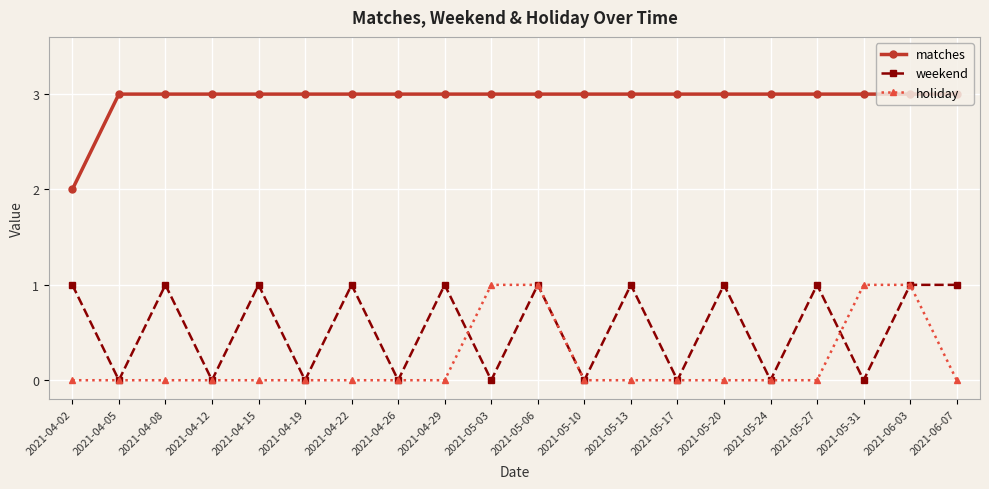

True or false: holiday and matches cross at least once.

False